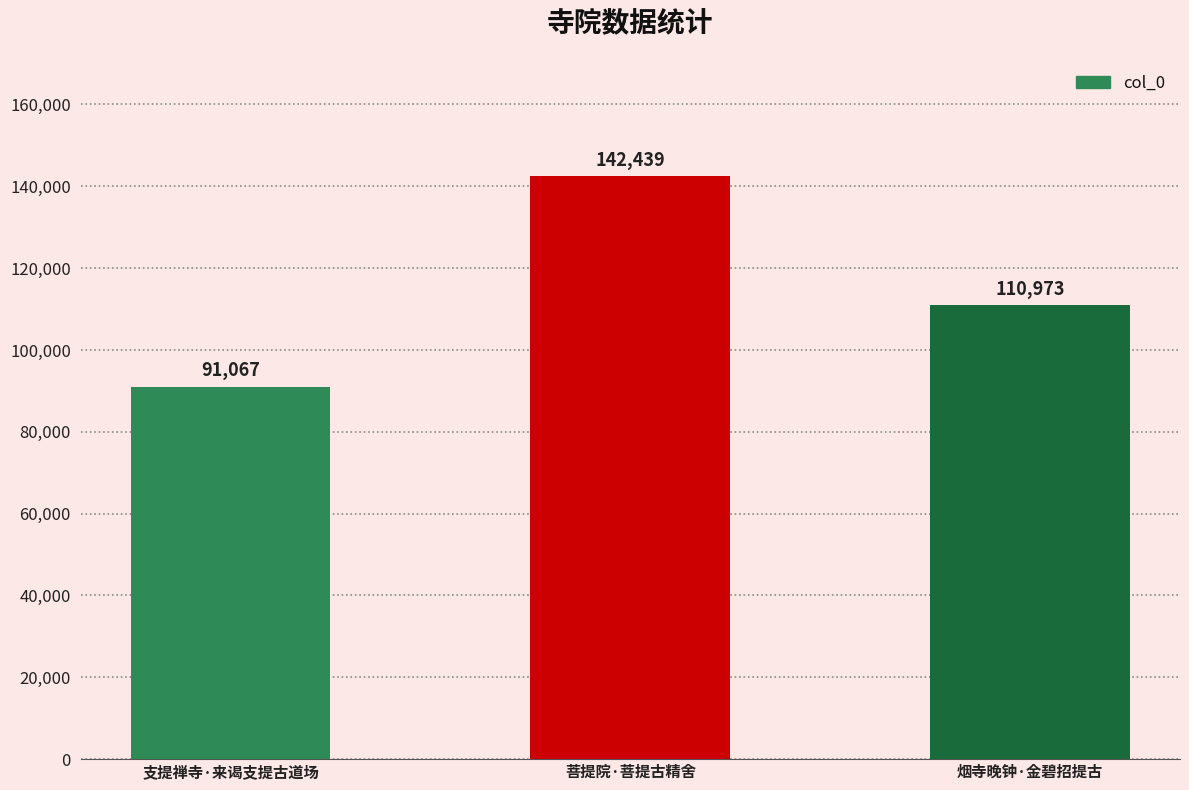

Reading left to right, extract all data points from this chart.

支提禅寺·来谒支提古道场=91067	菩提院·菩提古精舍=142439	烟寺晚钟·金碧招提古=110973